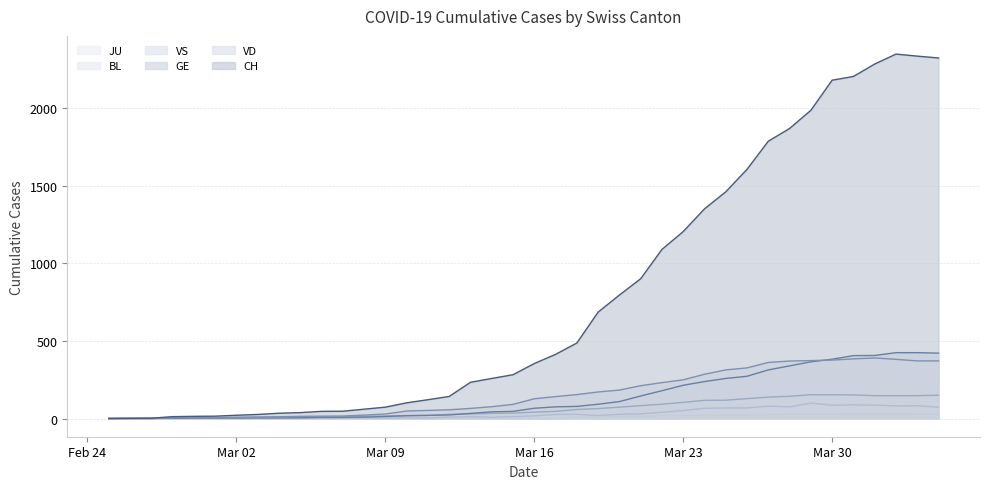

How many lines are shown in the chart?

6